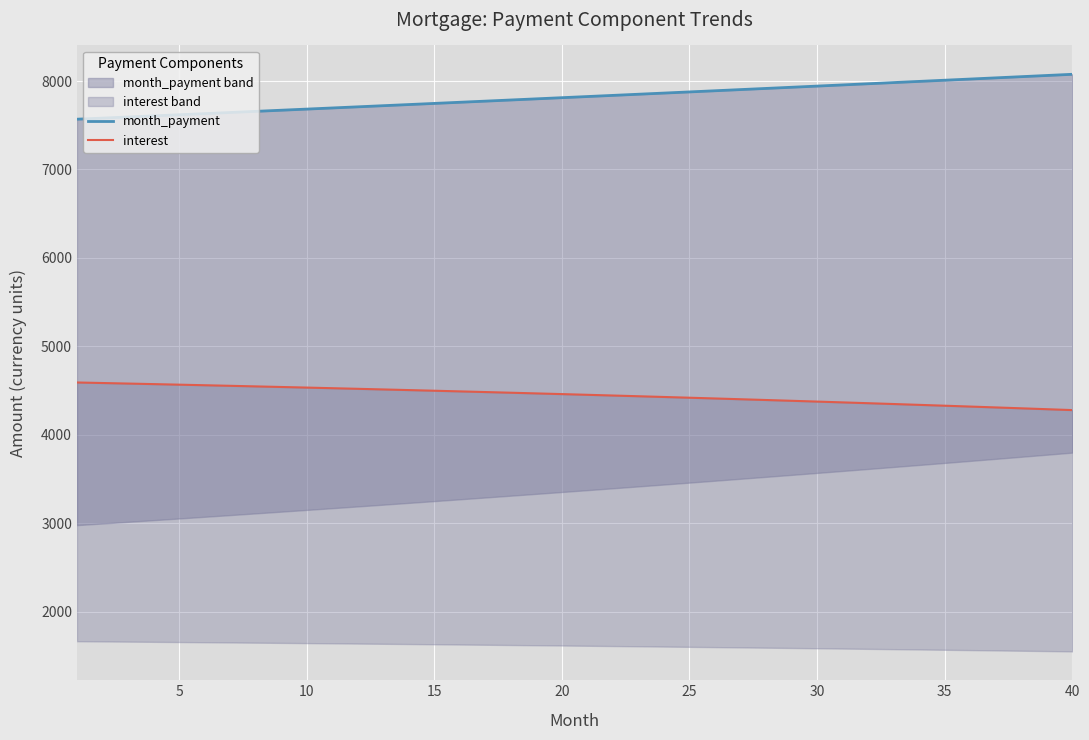

What is the difference between the maximum and second lowest values in the month_payment series?

495.2